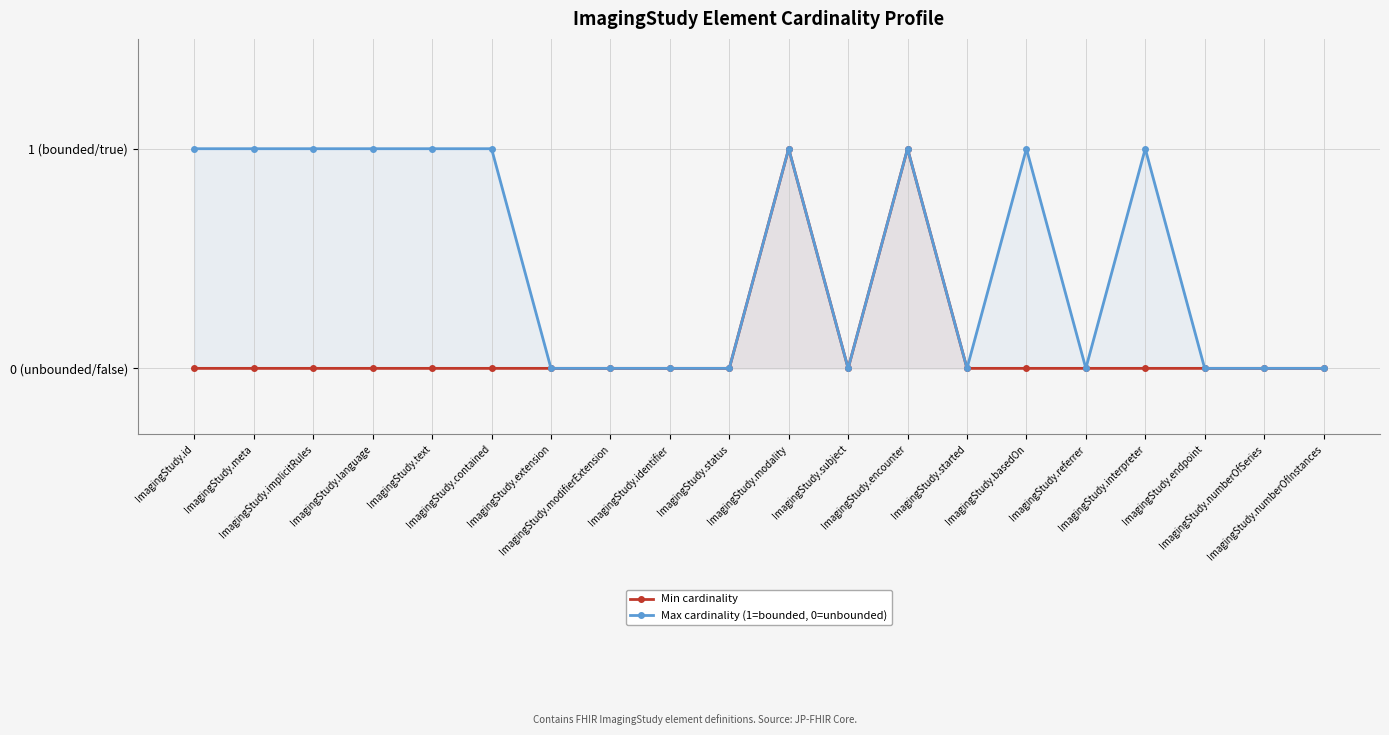

Reading left to right, what are all the values shown in this chart?

Min cardinality: 0	0	0	0	0	0	0	0	0	0	1	0	1	0	0	0	0	0	0	0
Max cardinality (1=bounded, 0=unbounded): 1	1	1	1	1	1	0	0	0	0	1	0	1	0	1	0	1	0	0	0